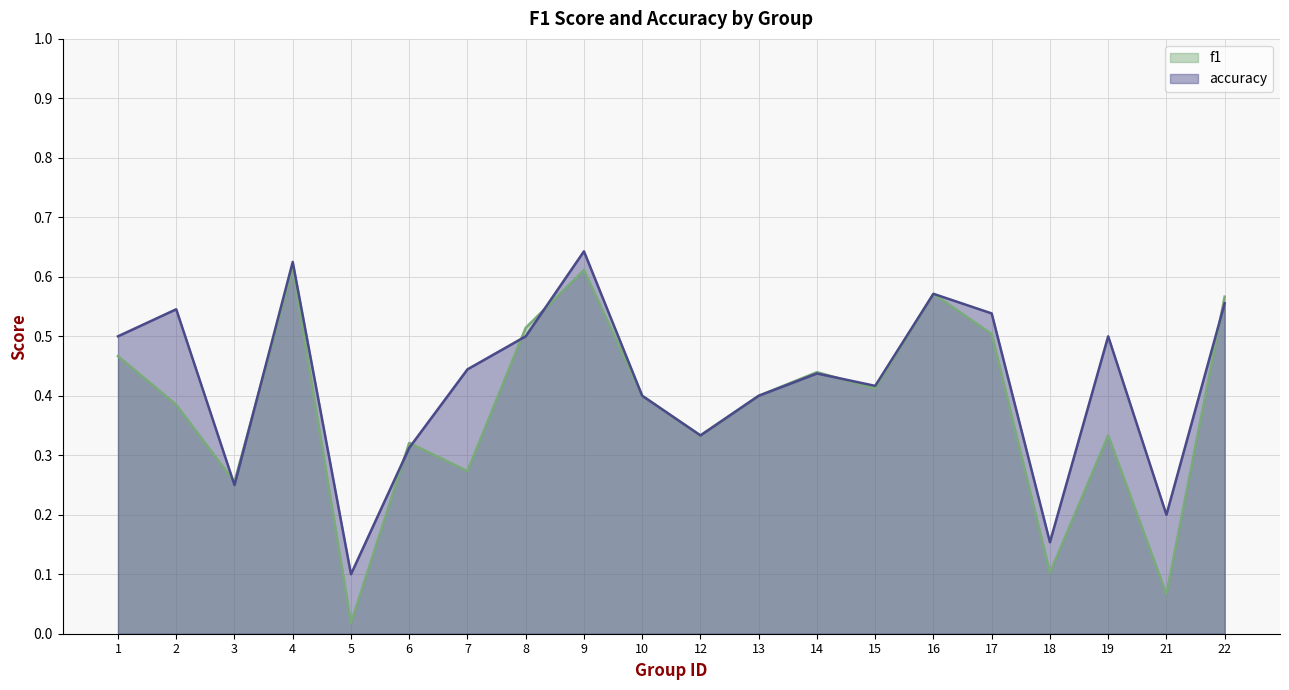

What is the value of the accuracy point at the 19th from the left?

0.2